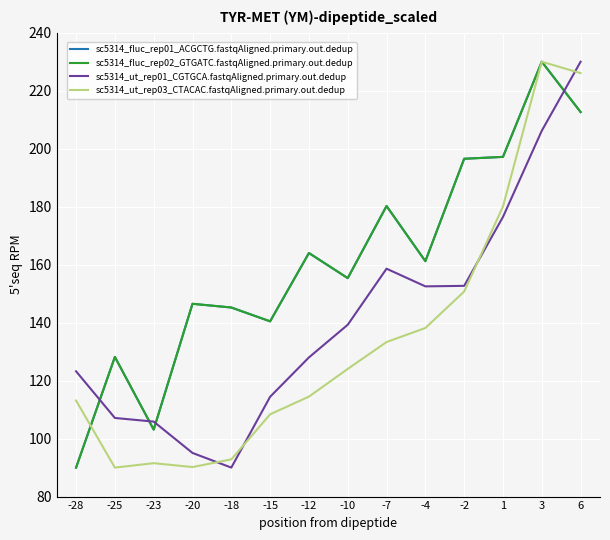

Is the value of sc5314_ut_rep03_CTACAC.fastqAligned.primary.out.dedup at 3 greater than the value of sc5314_fluc_rep01_ACGCTG.fastqAligned.primary.out.dedup at -2?

Yes